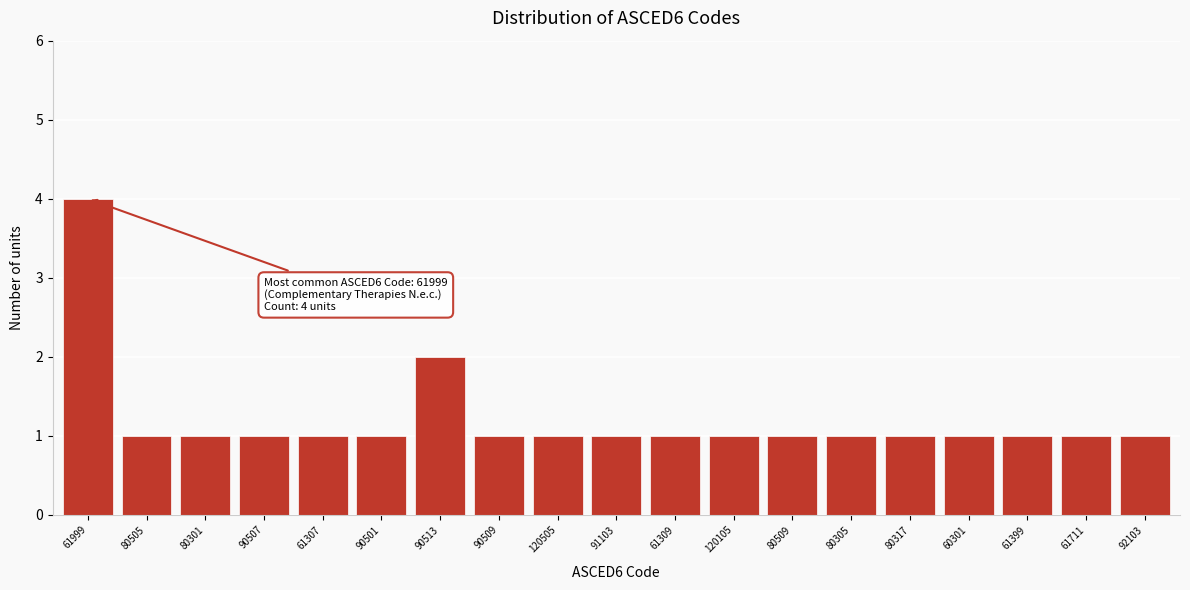

Reading left to right, extract all data points from this chart.

61999=4	80505=1	80301=1	90507=1	61307=1	90501=1	90513=2	90509=1	120505=1	91103=1	61309=1	120105=1	80509=1	80305=1	80317=1	60301=1	61399=1	61711=1	92103=1